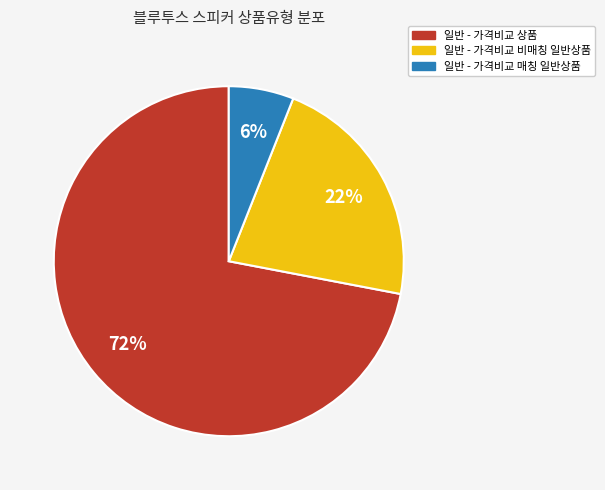

Does 일반 - 가격비교 상품 represent more than half of the total?

Yes